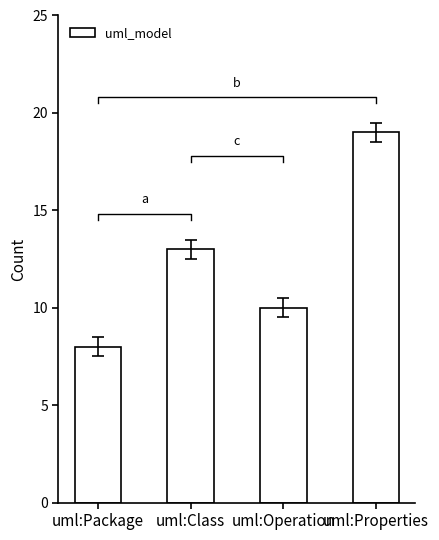

Where is the data nearest to the value 13?

uml:Class